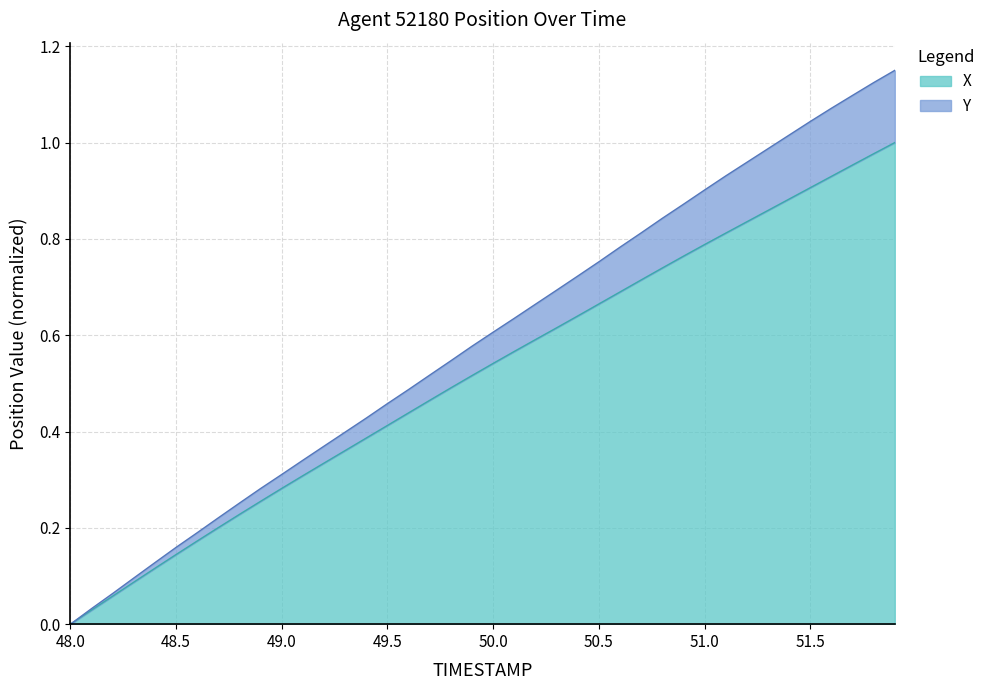

Where is Y nearest to the value 0?

48.0